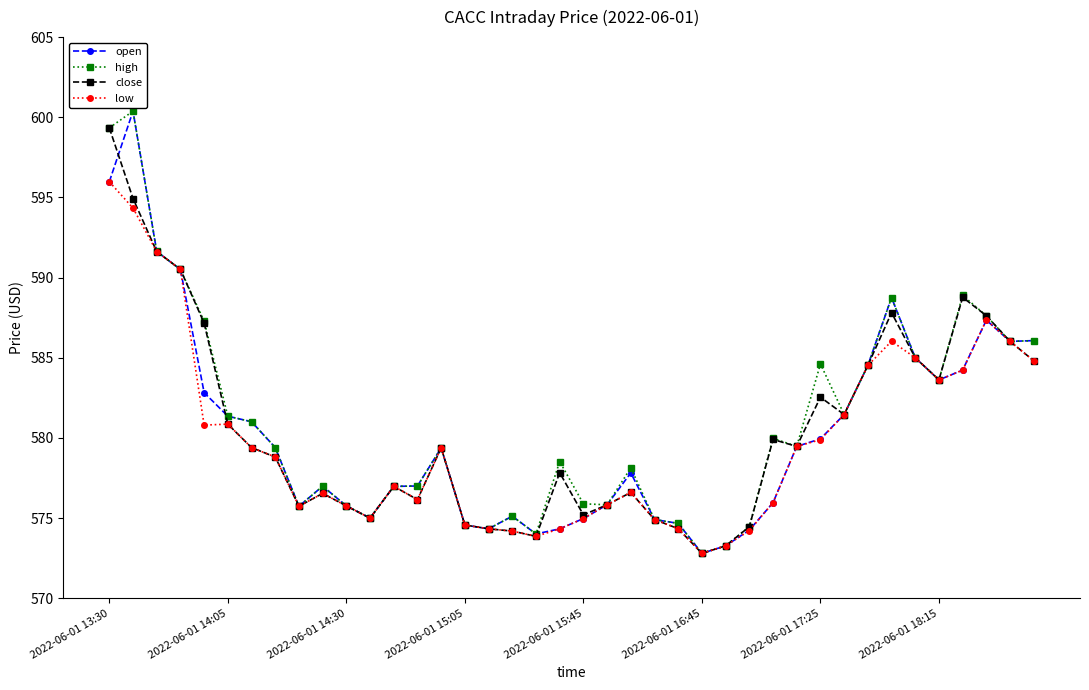

What is the minimum value shown in the chart?

572.8